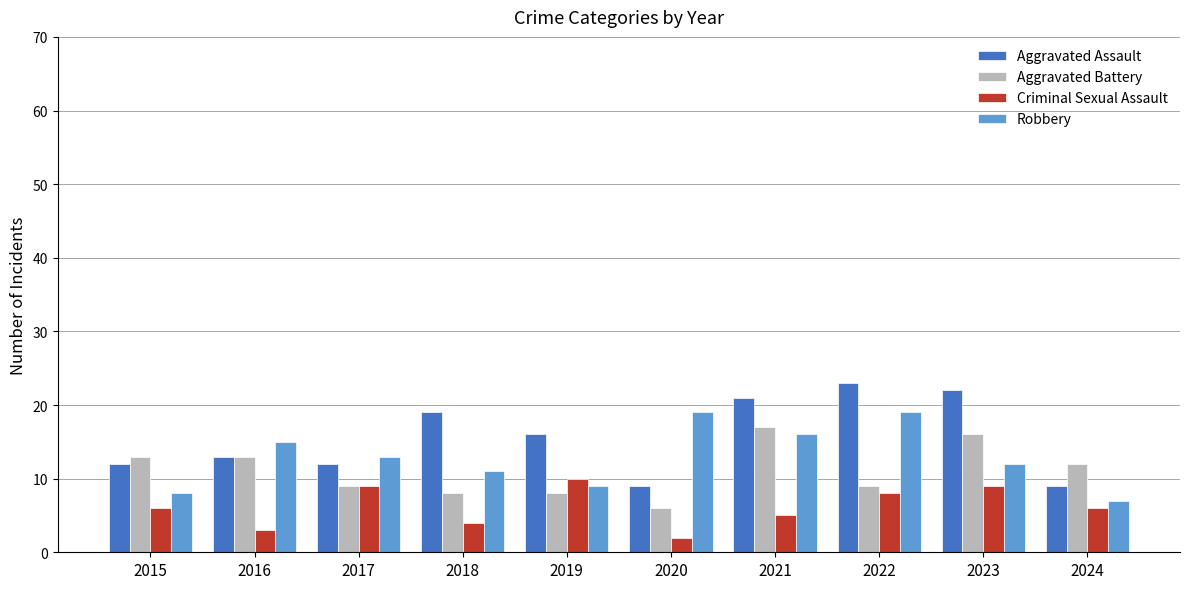

At how many categories does at least one series exceed 18?

5